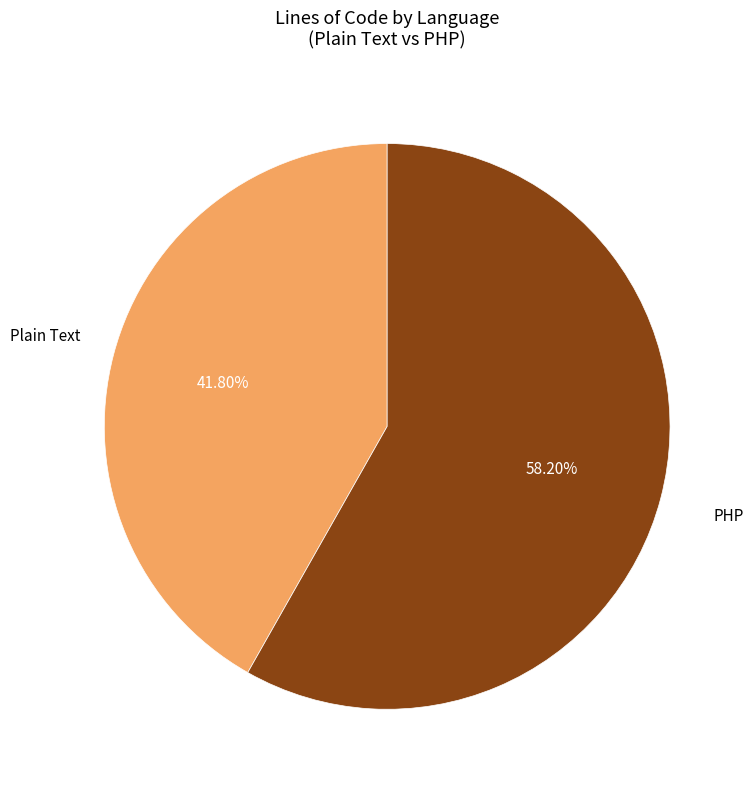

Does any single category account for the majority?

Yes